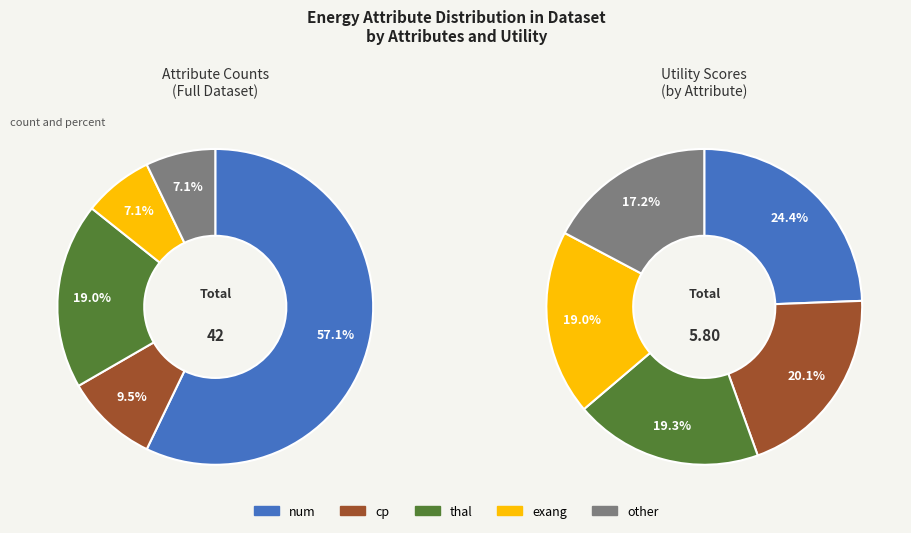

What percentage do cp and other together represent?

16.7%